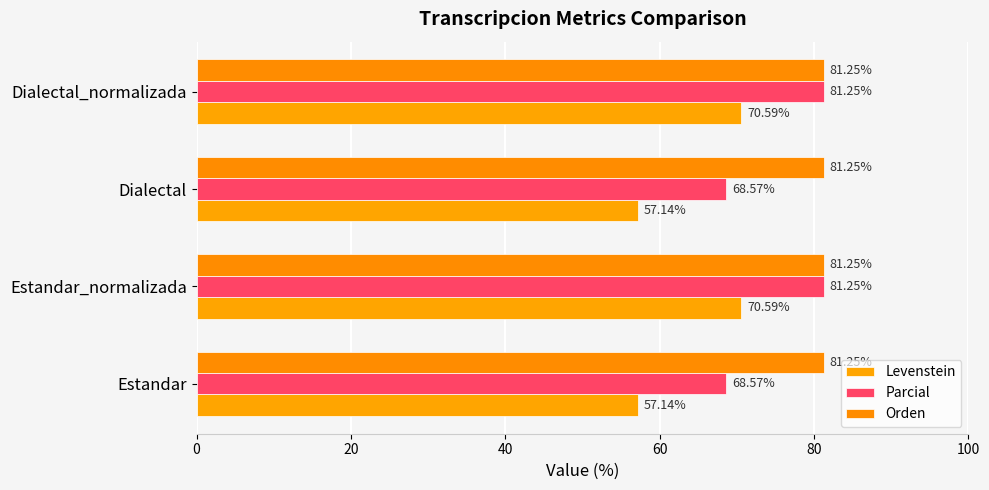

Count the number of data series in this chart.

3